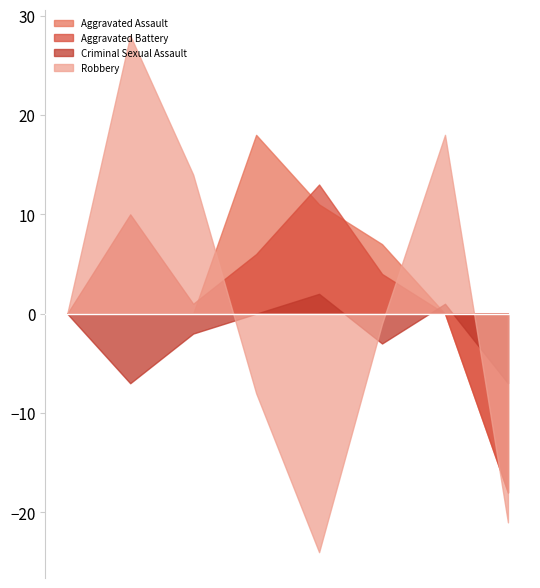

In Aggravated Battery, how many points are higher than both neighbors (excluding endpoints)?

2